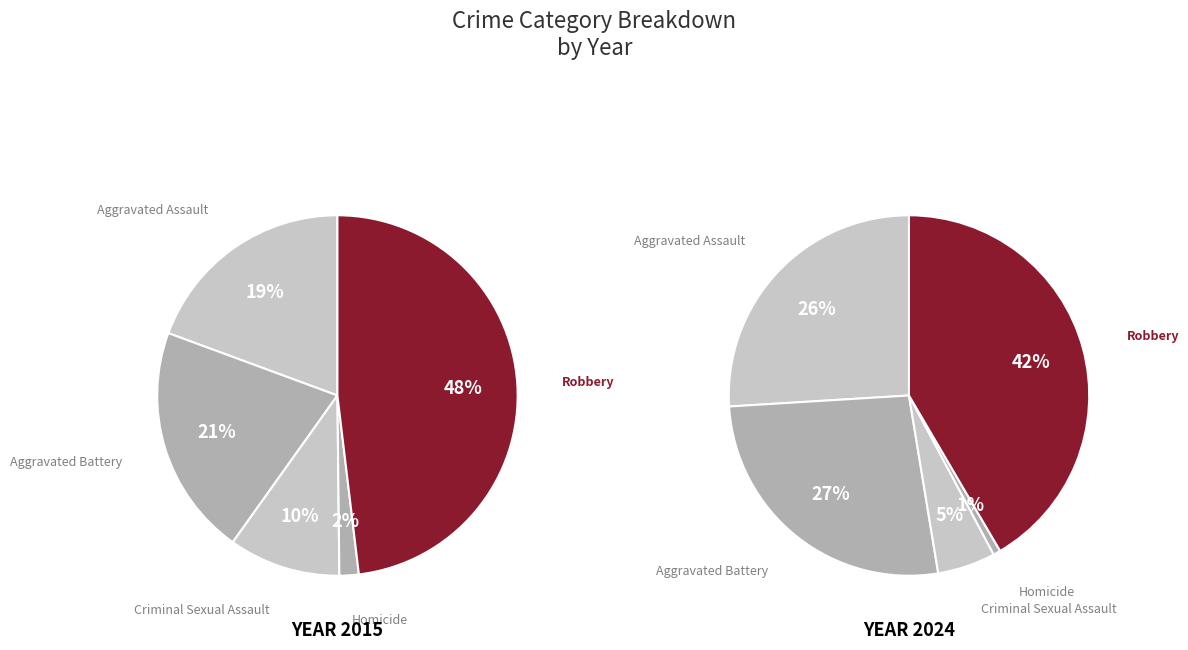

How many segments does this pie chart have?

5